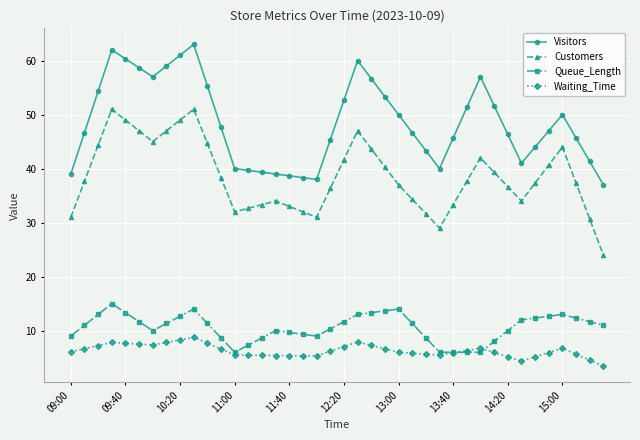

Count the number of data series in this chart.

4